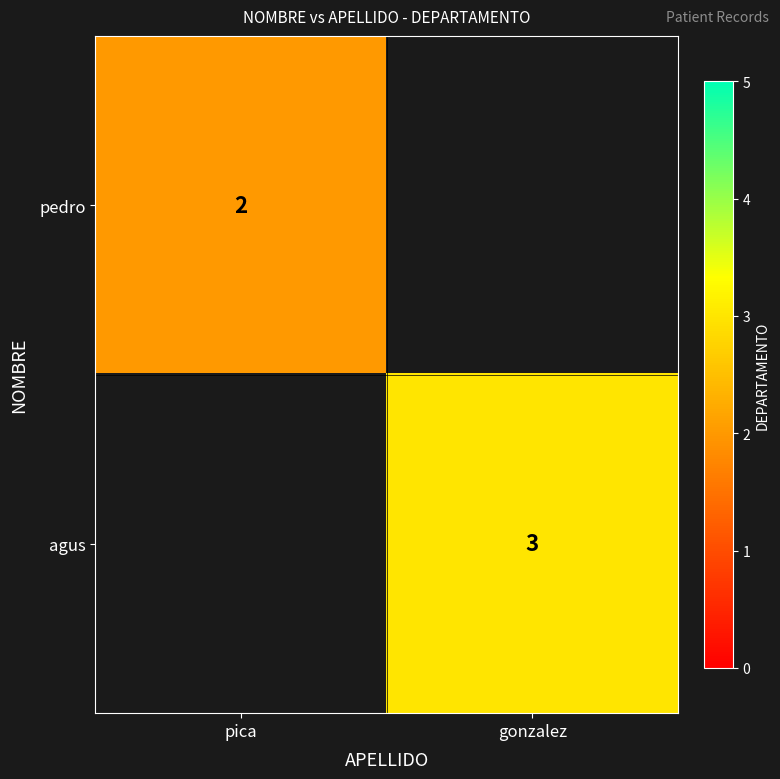

Which category has the highest value across all series?

gonzalez